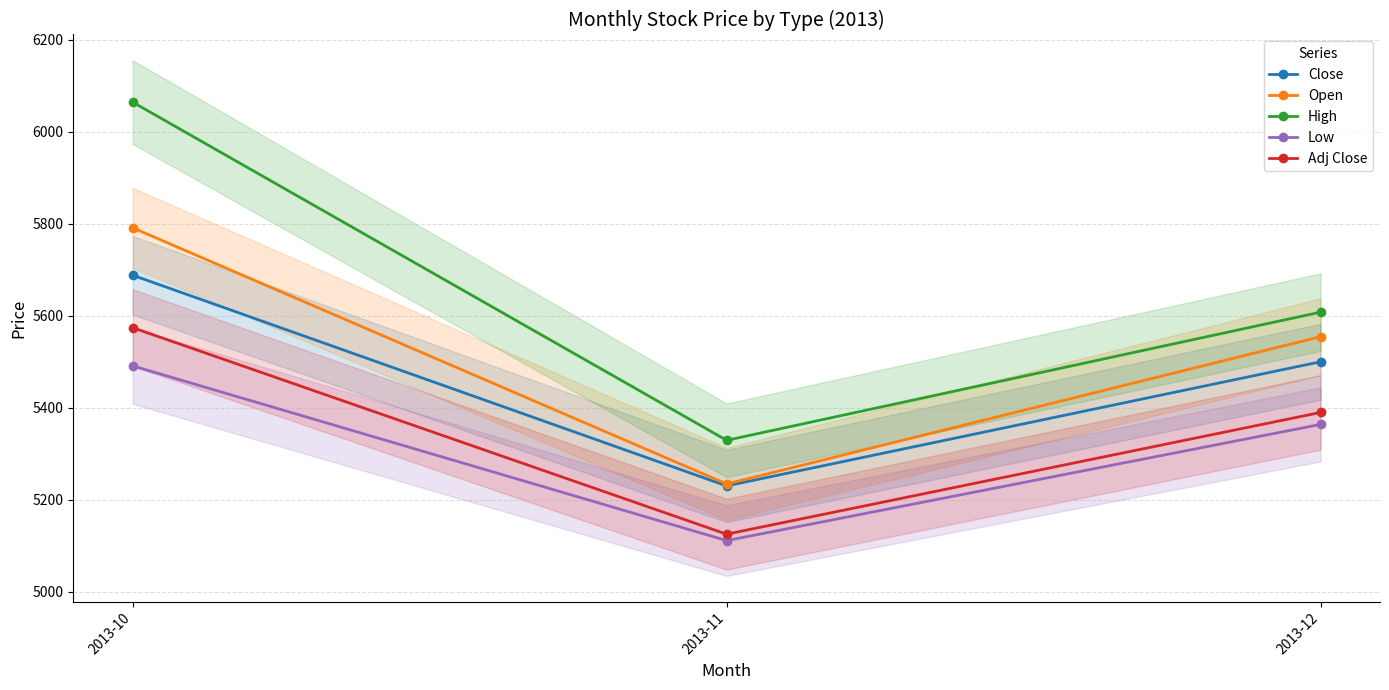

What is the value of the Adj Close point at the 3rd from the left?

5389.9